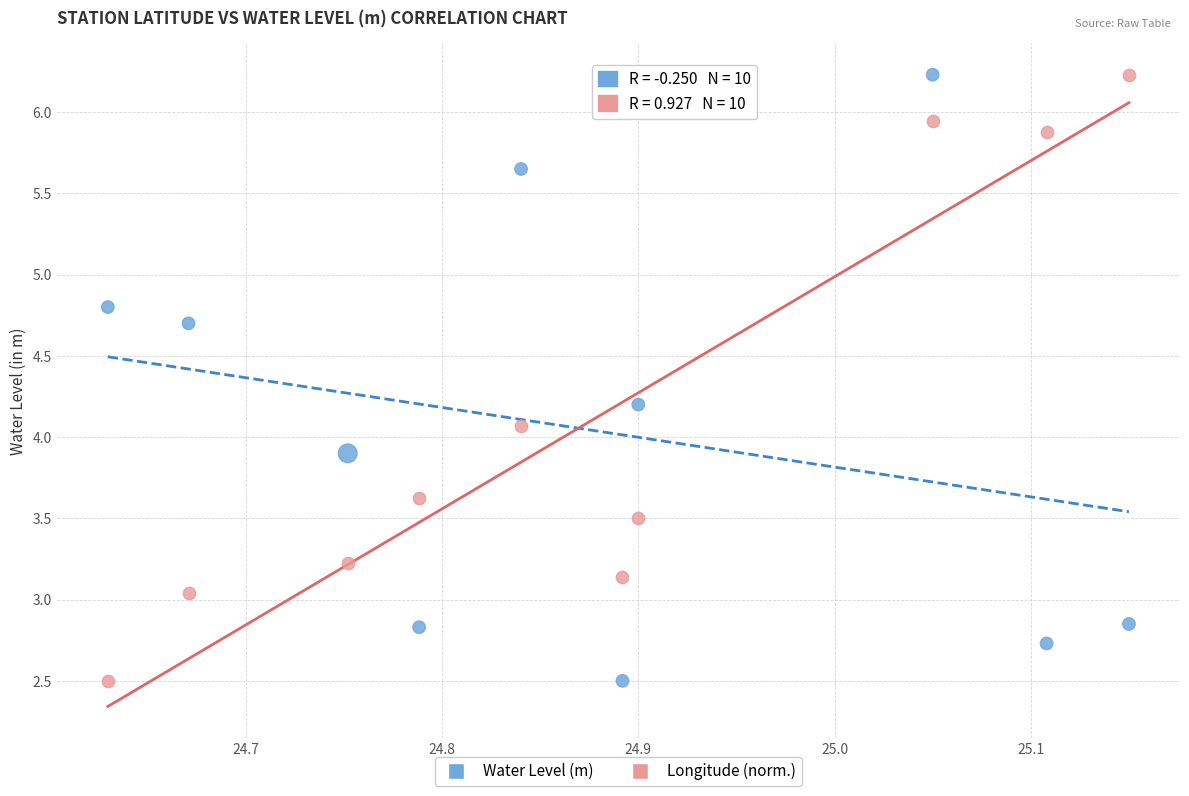

Across all data points, what is the range of Y values (max minus min)?

3.7